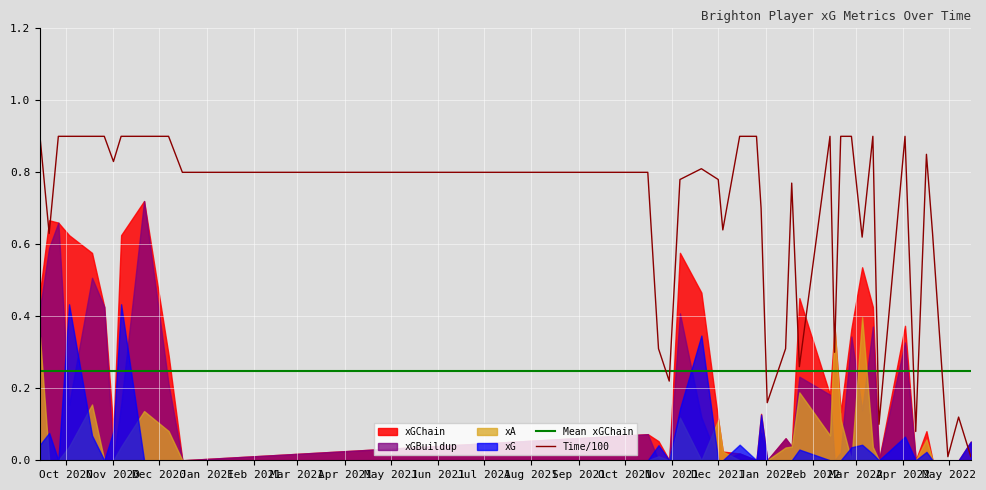

What is the highest value of the Time/100 series?

0.9